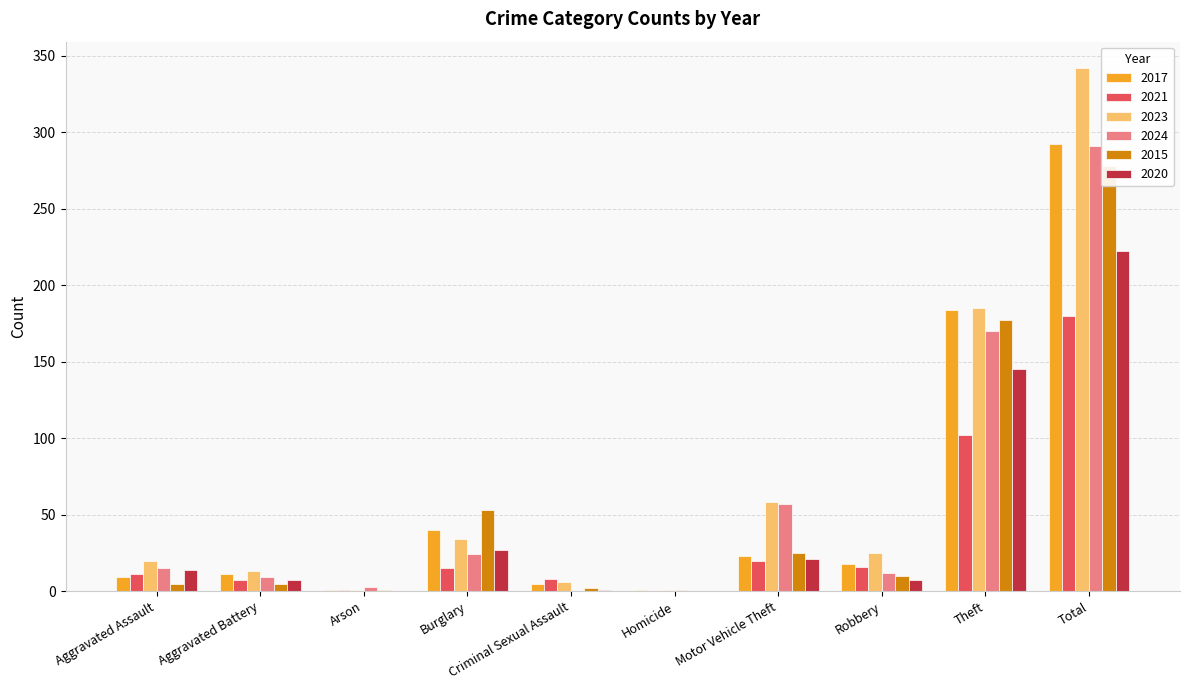

At how many categories does at least one series exceed 204?

1